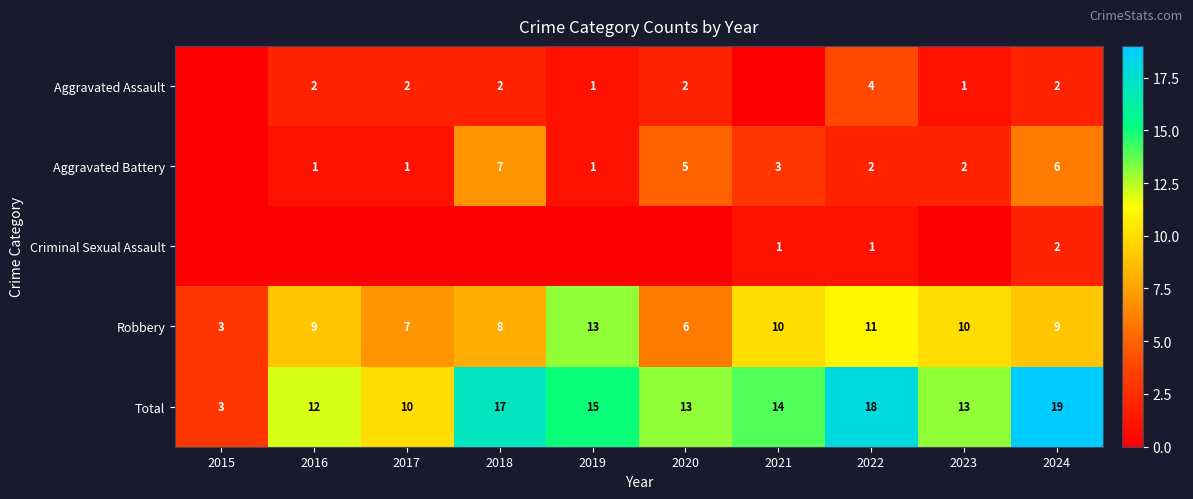

What is the total value across all series at 2020?

26